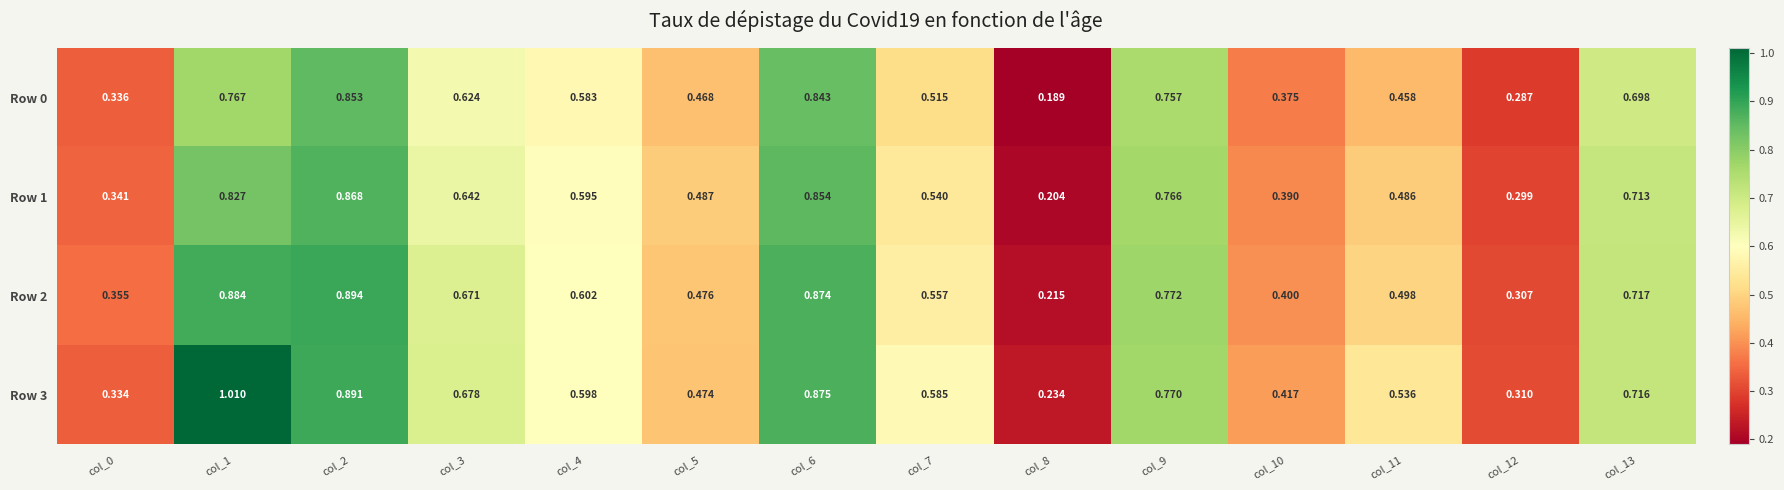

Is the value of Row 1 at col_5 greater than the value of Row 2 at col_4?

No